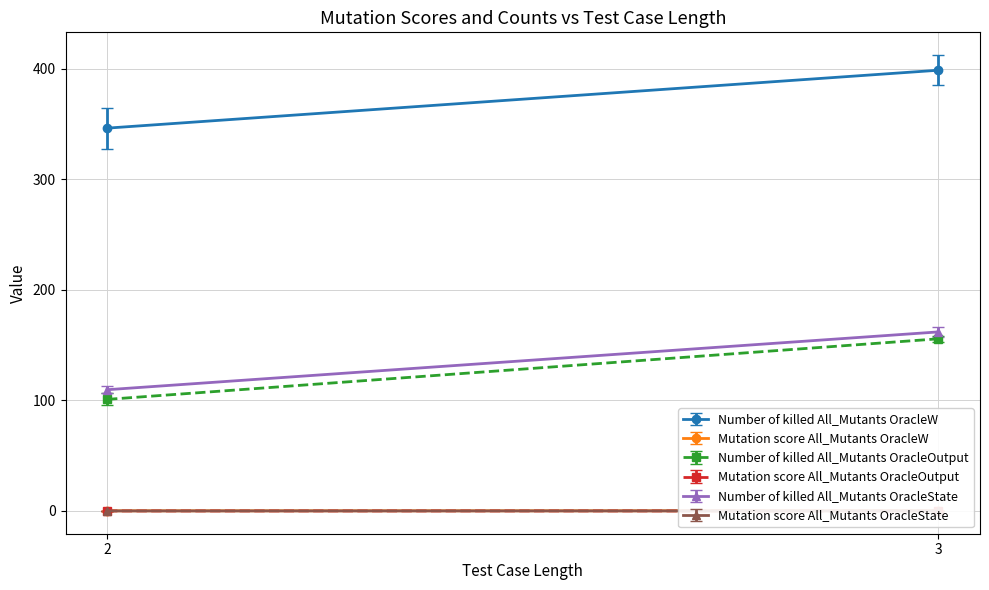

True or false: Number of killed All_Mutants OracleOutput and Mutation score All_Mutants OracleOutput cross at least once.

False